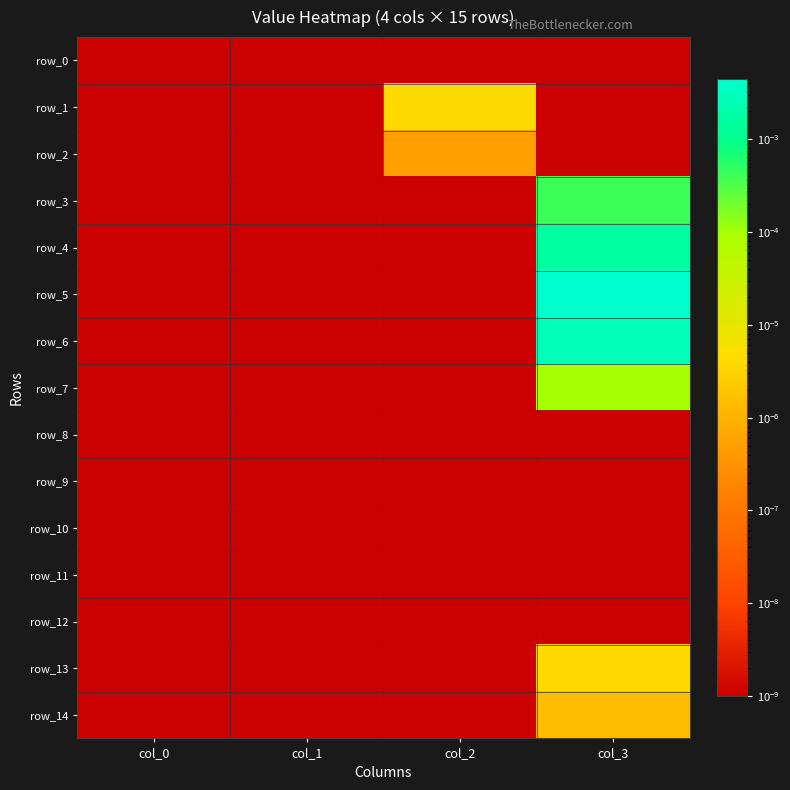

Which series has the largest total across all categories?

row_5